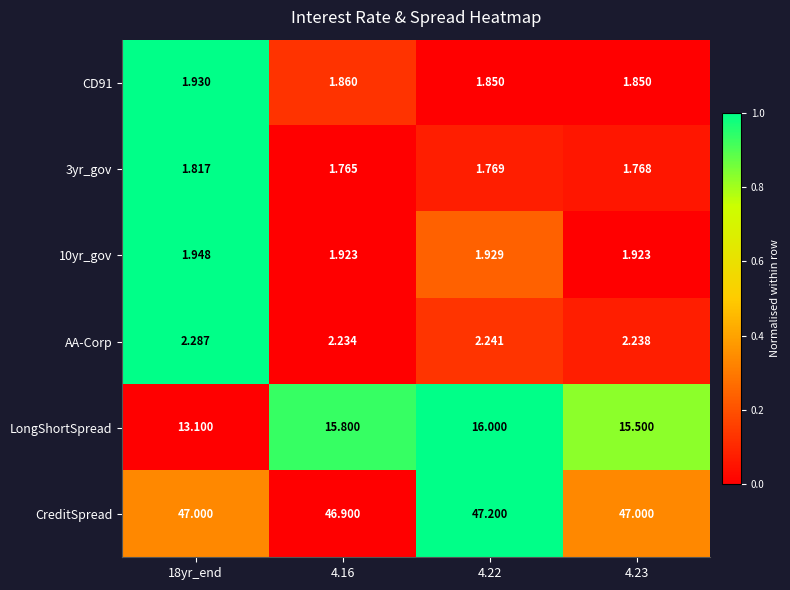

Which series has the largest total across all categories?

CreditSpread